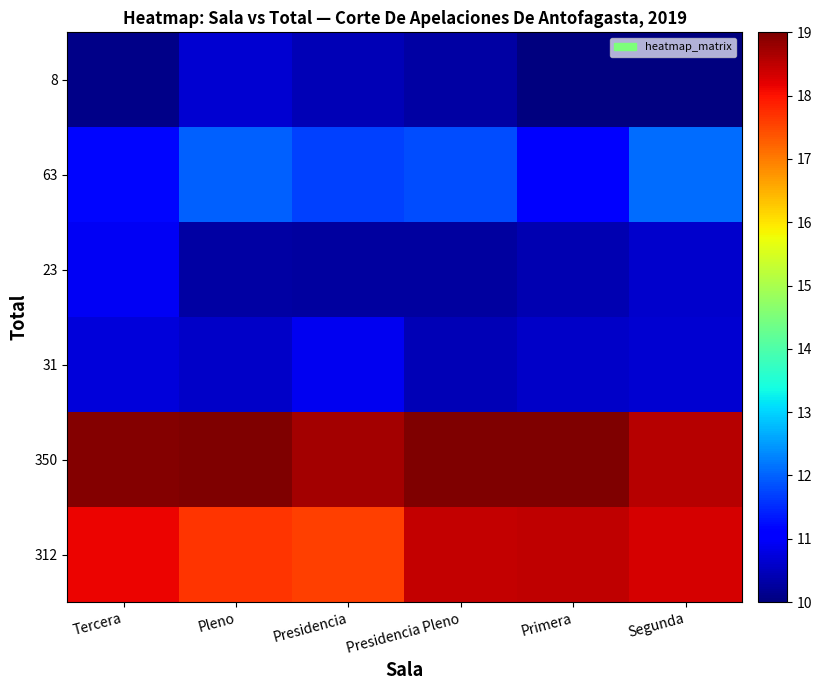

At which category does the chart reach its minimum across all series?

Segunda